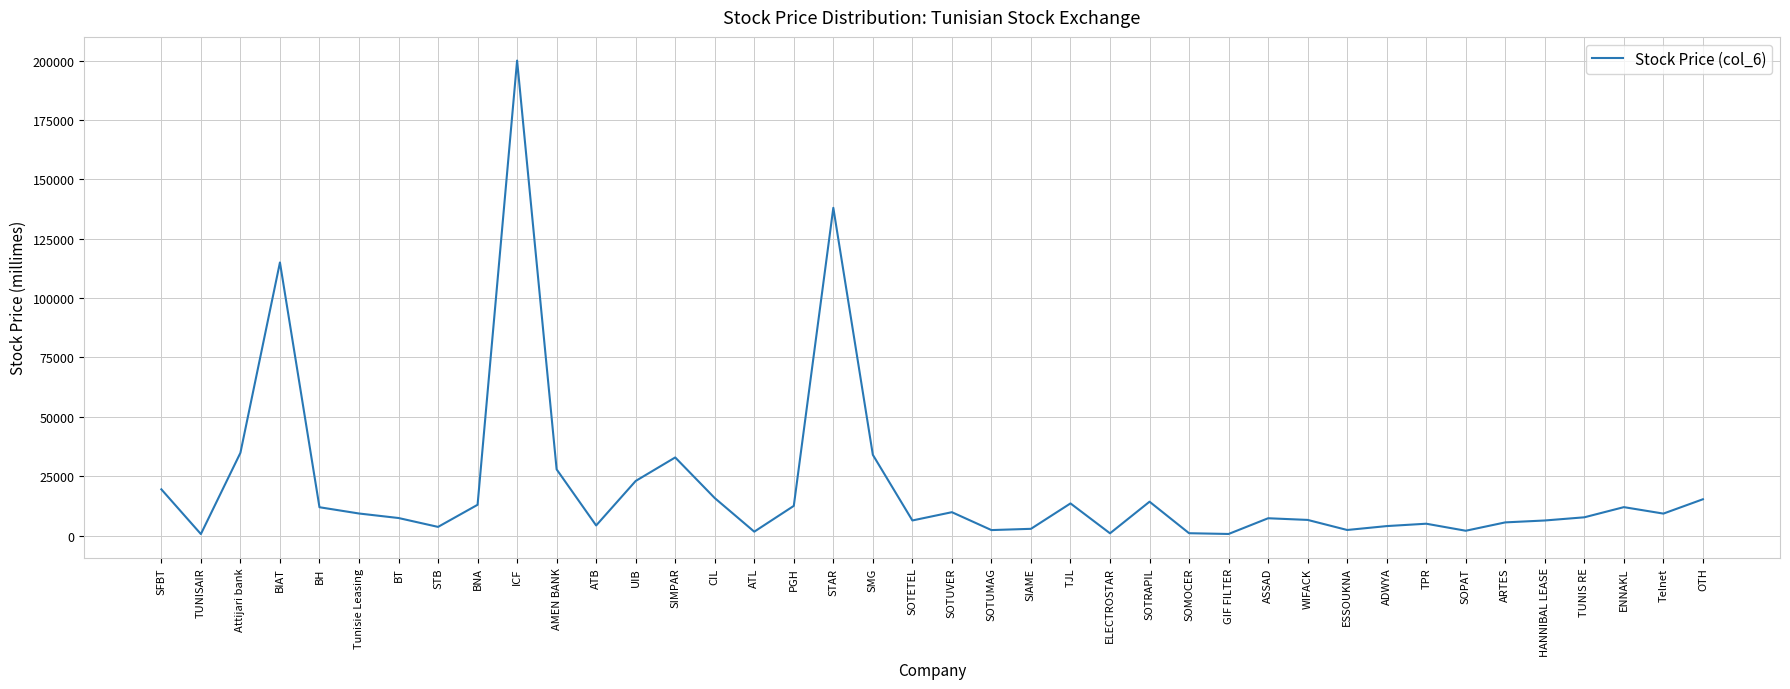

How many values are below 9260?

20